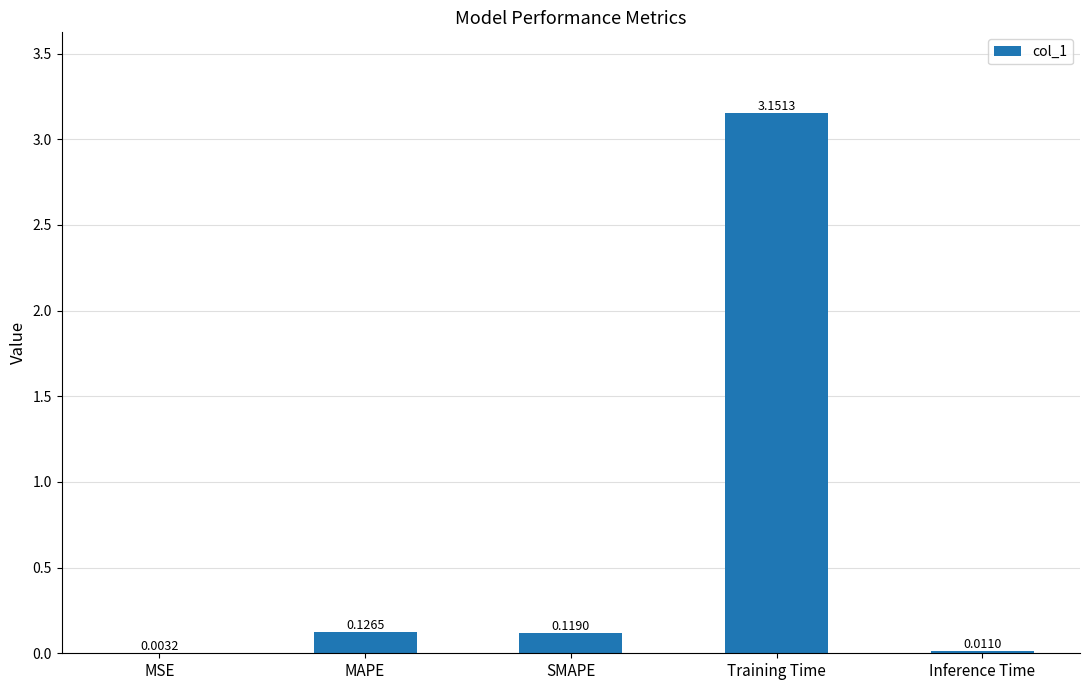

Which has a higher value, Training Time or SMAPE?

Training Time